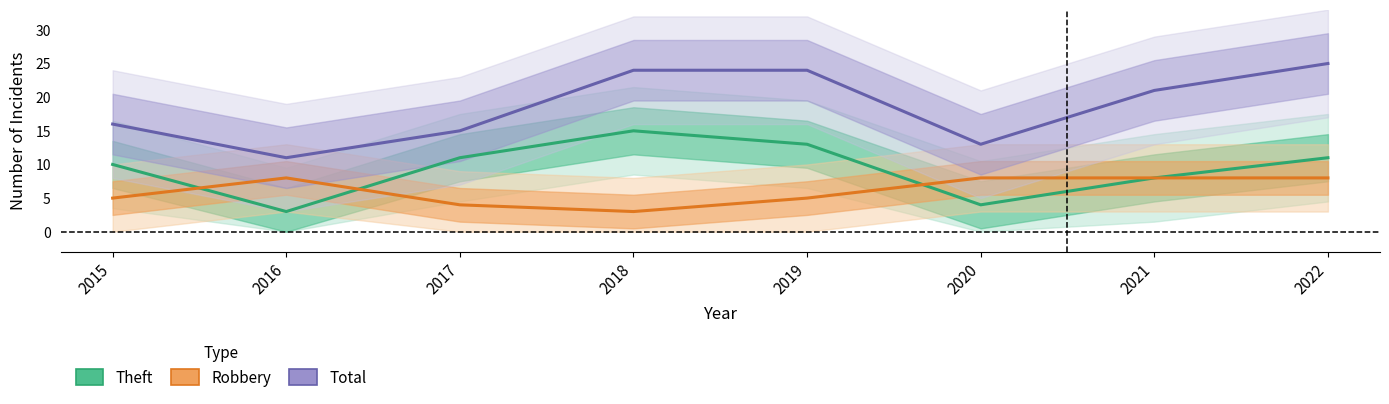

At which label does Theft first exceed 11?

2018